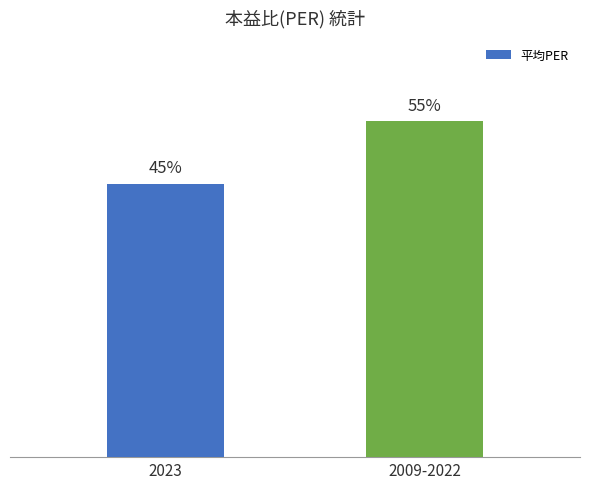

What is the label of the 1st bar from the right?

2009-2022